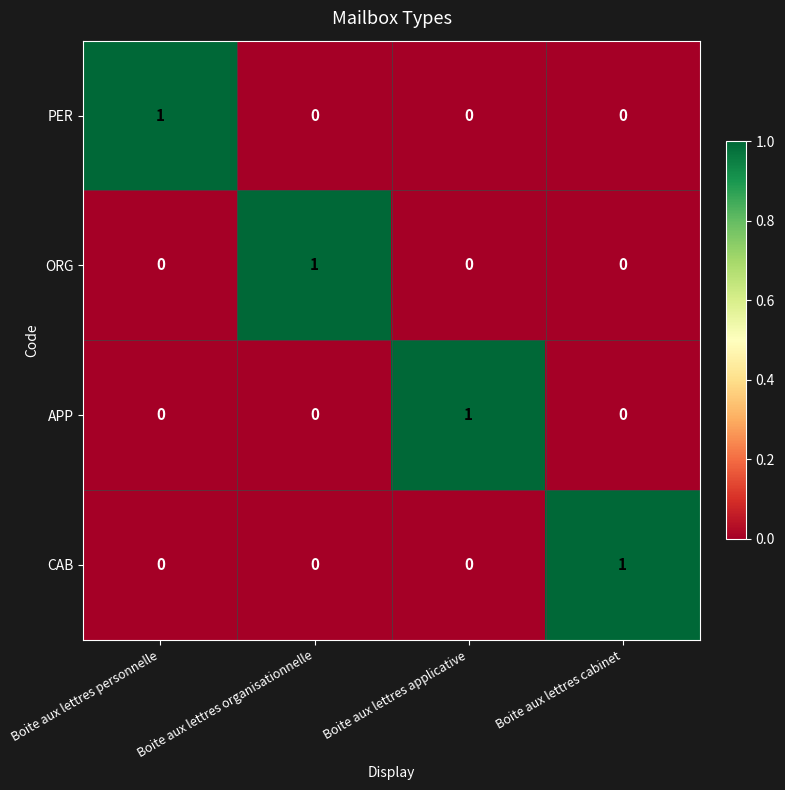

At how many categories does at least one series exceed 0?

4